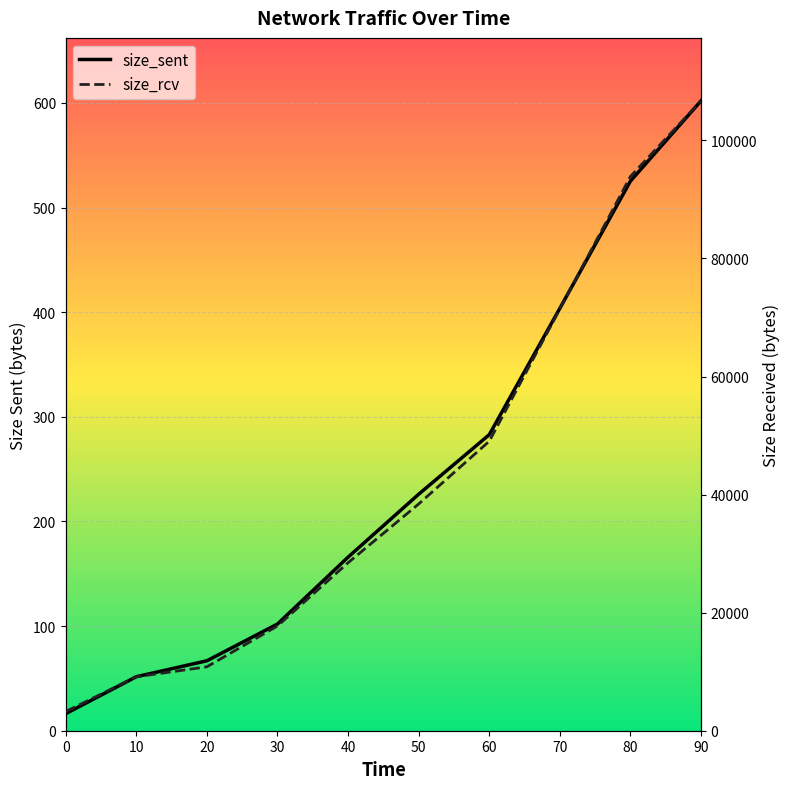

What is the sum of the size_rcv values at 80 and 20?

104699.7